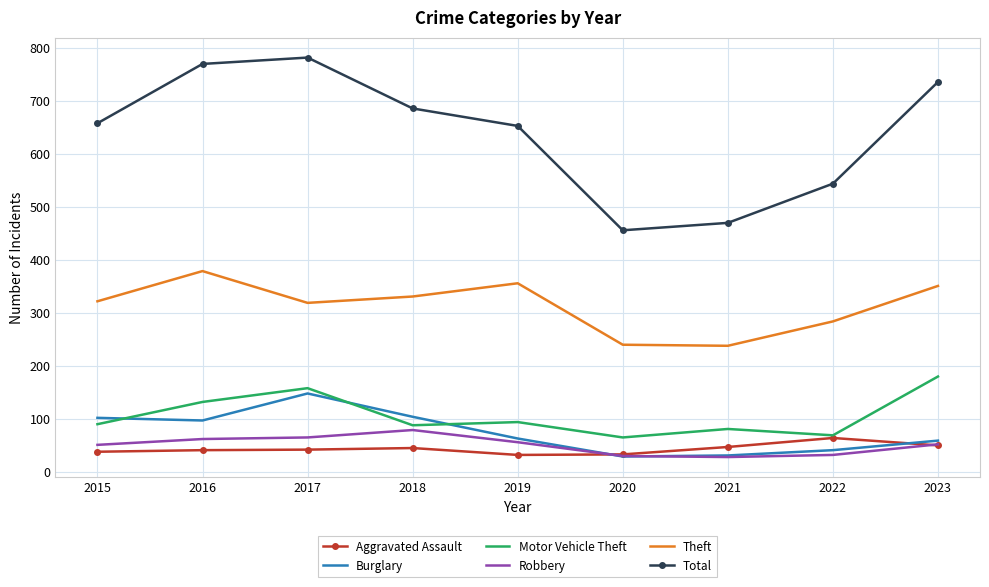

Count the Total values in the range 544 to 736.

5